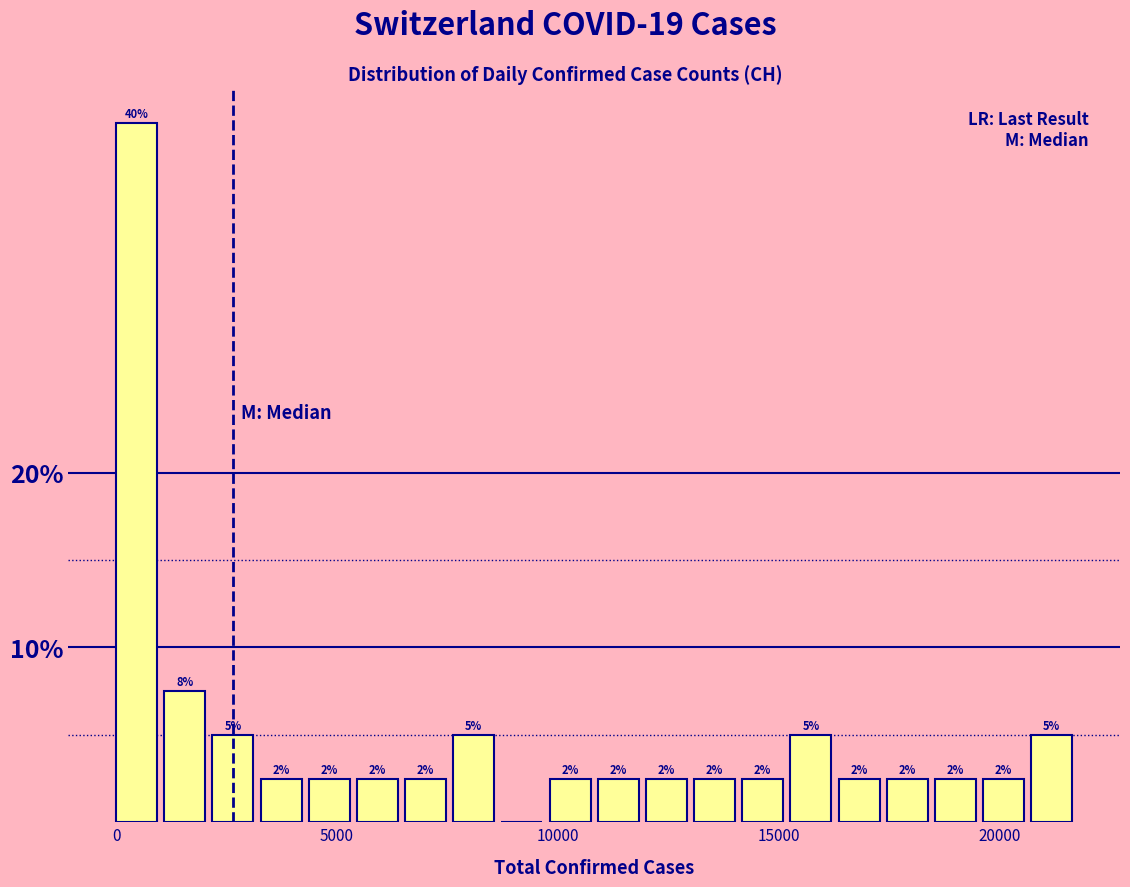

Around what value on the x-axis is the tallest bar? Give the approximate position of its centre, as read against the axis.

500